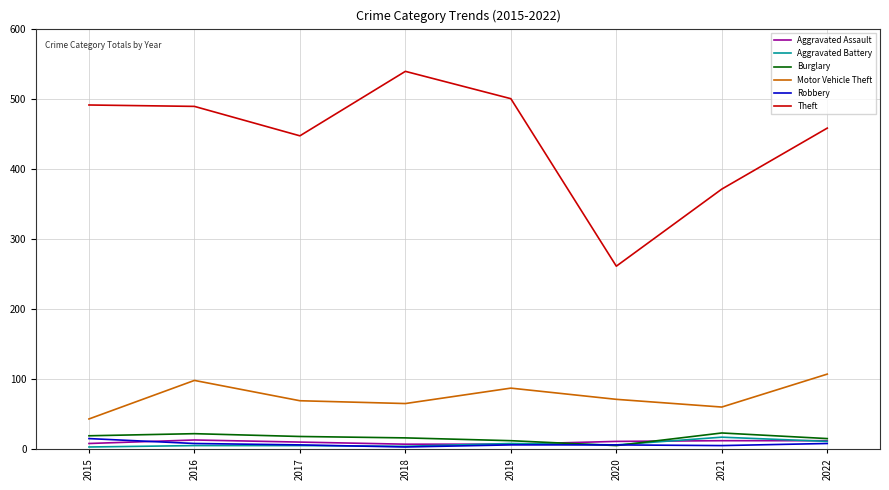

Is it true that Aggravated Assault equals 12 at 2021?

True